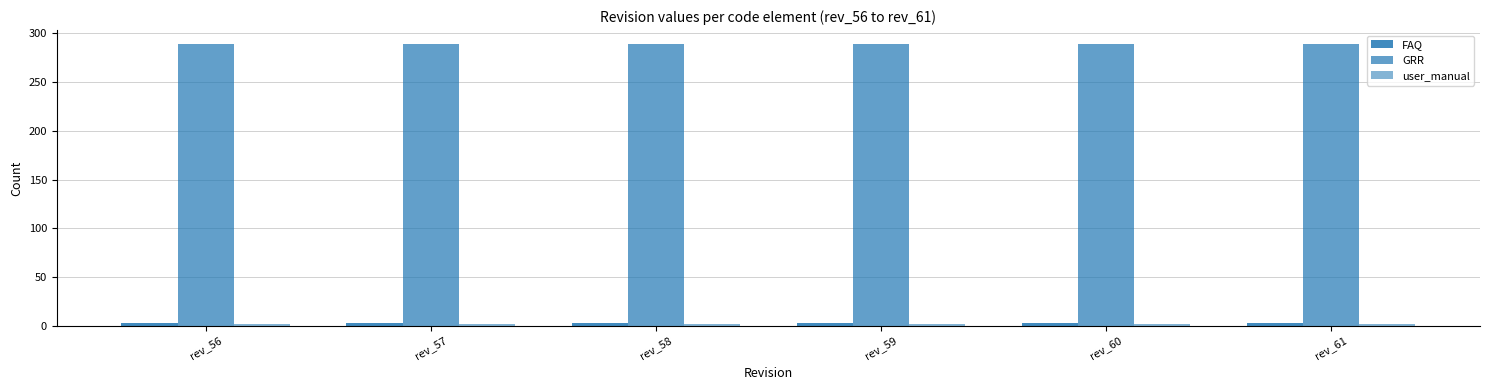

What is the average value of the GRR series?

289